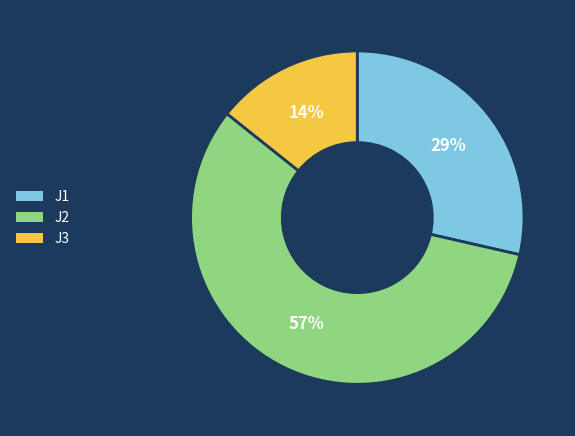

Which slice represents more than half of the pie?

J2